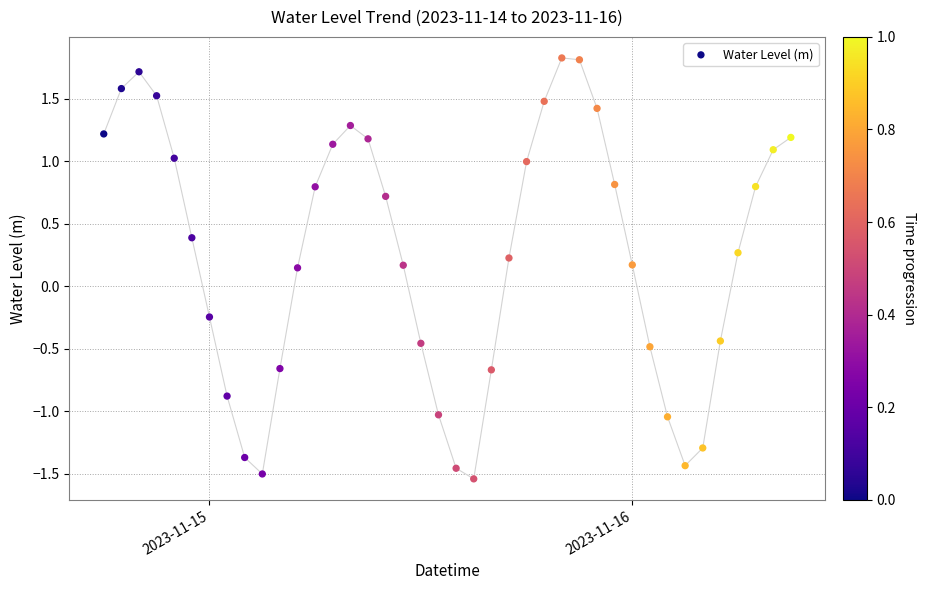

What is the range of Y values (max minus min)?

3.4